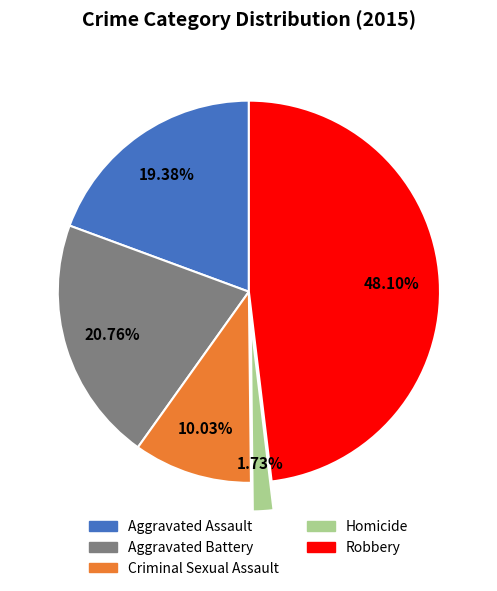

What is the ratio of the value at Homicide to the value at Aggravated Assault?

0.1